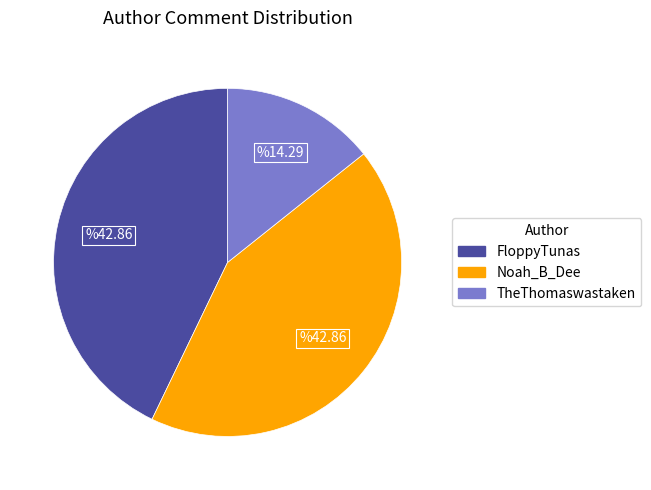

The FloppyTunas slice represents 43% of the pie. True or false?

True